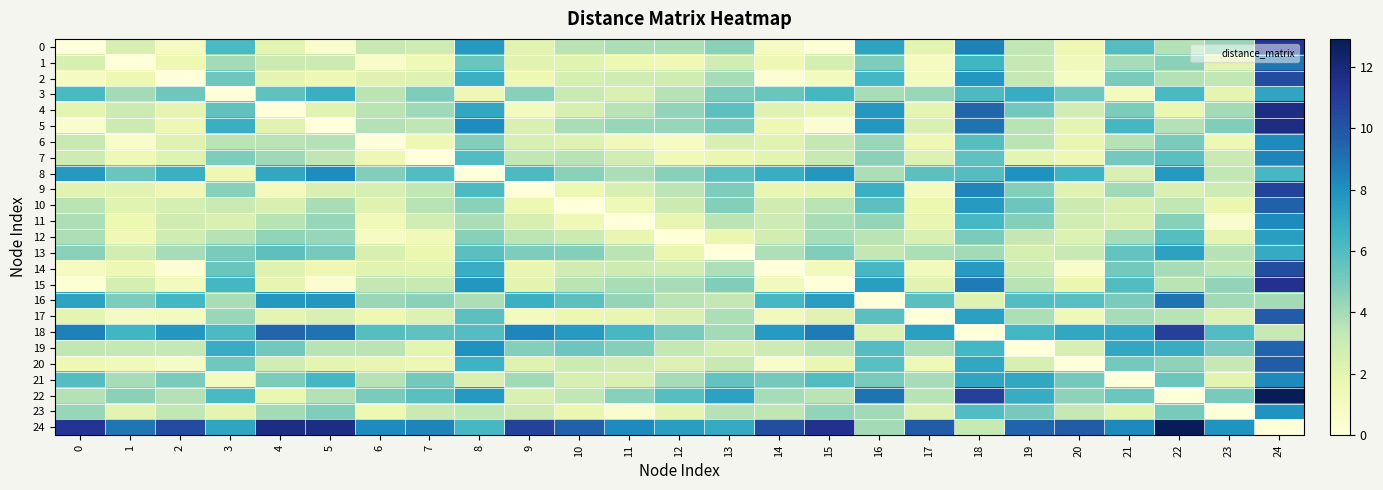

Rank the series by their maximum value, from highest to lowest.

22, 24, 5, 4, 15, 0, 18, 9, 2, 14, 17, 20, 10, 19, 16, 1, 7, 21, 6, 11, 8, 23, 12, 13, 3